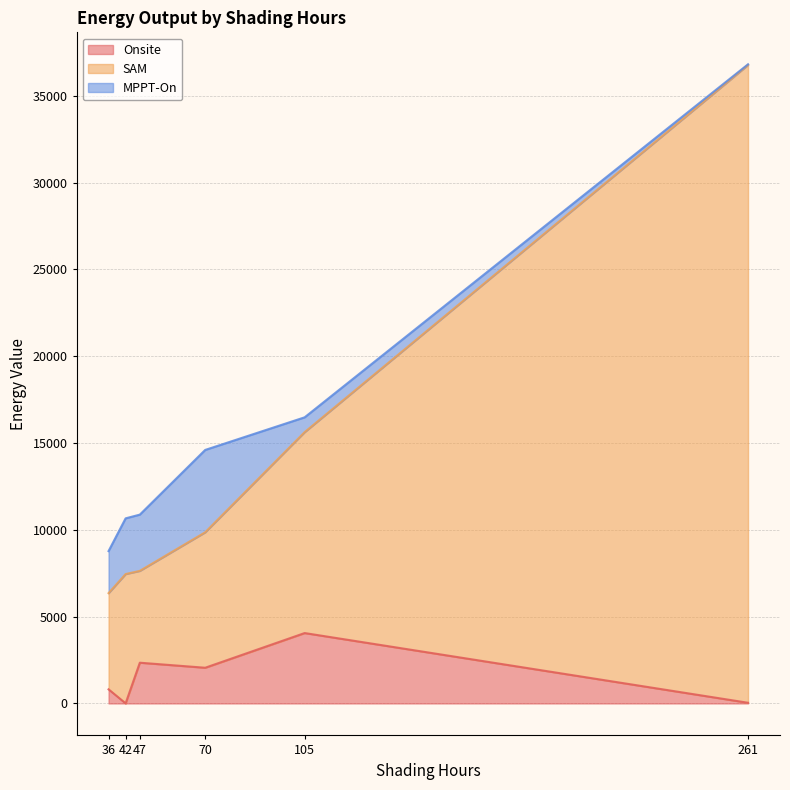

Which series has the largest total across all categories?

SAM